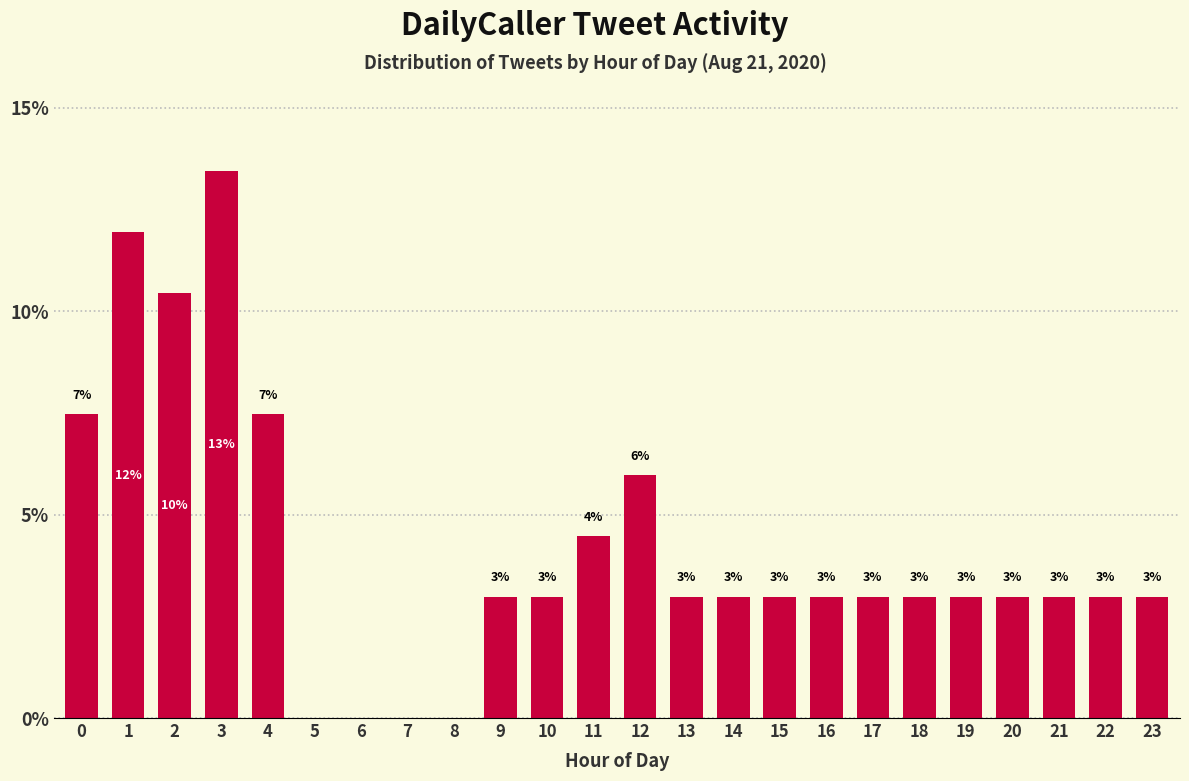

What is the maximum value shown in the chart?

13.4